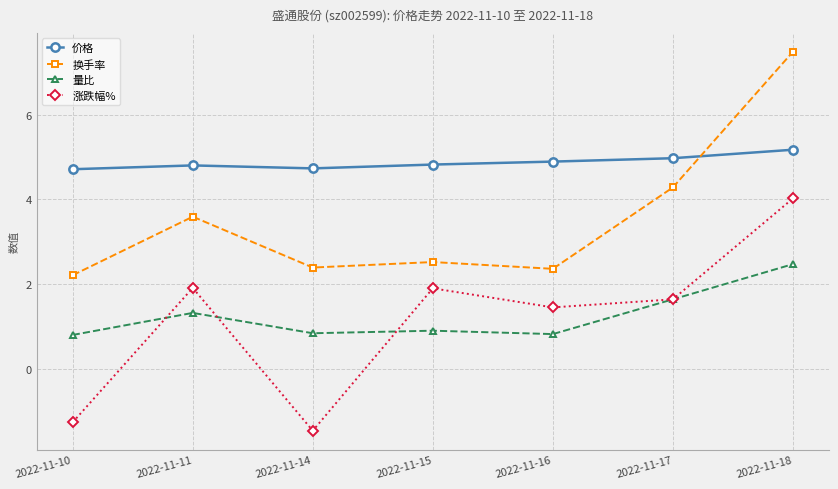

How many lines are shown in the chart?

4